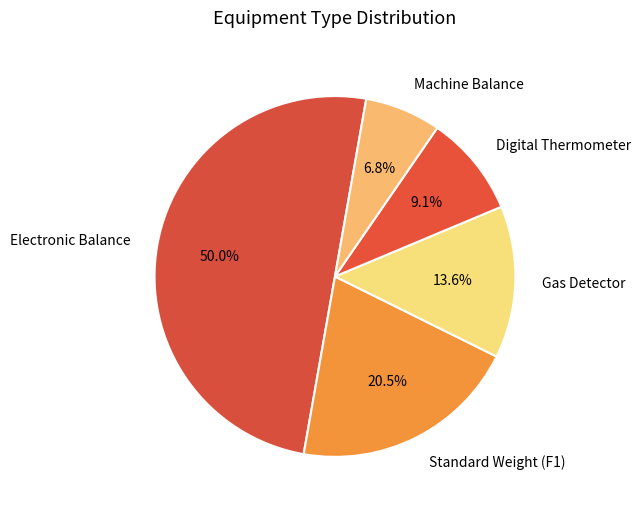

To the nearest percent, what portion does Electronic Balance represent?

50%